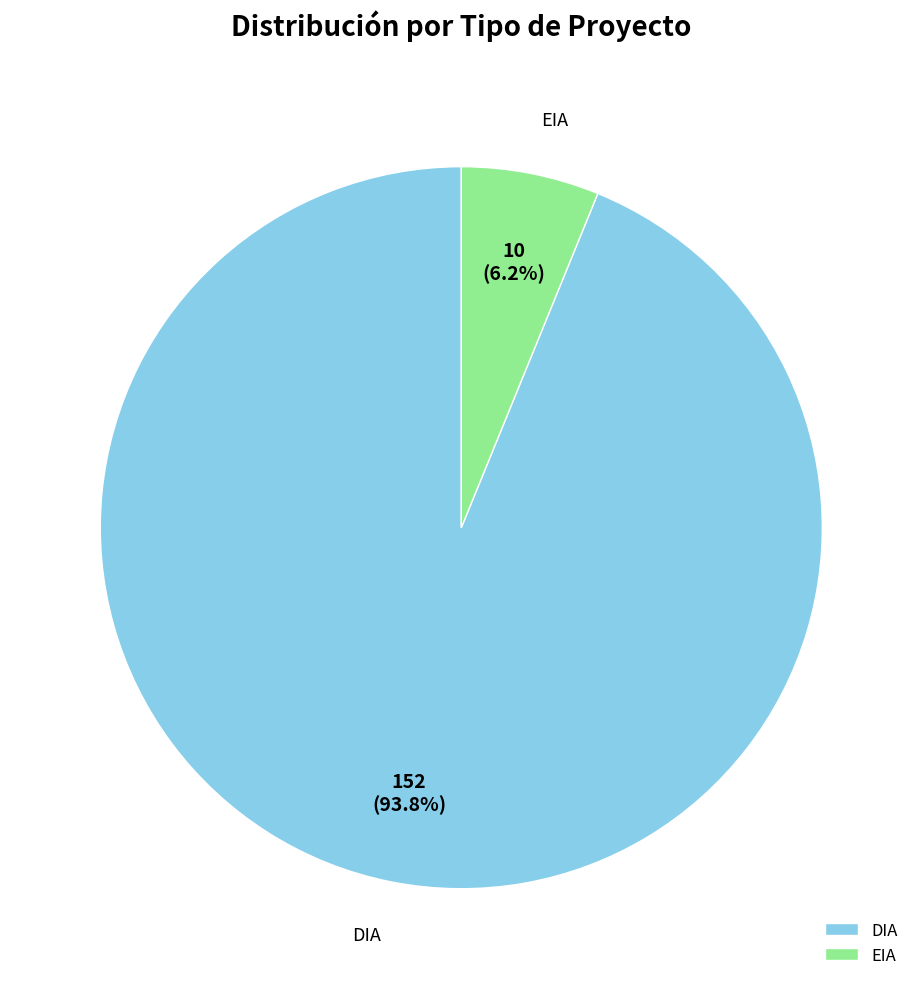

Is it true that EIA is 6% of the pie?

True